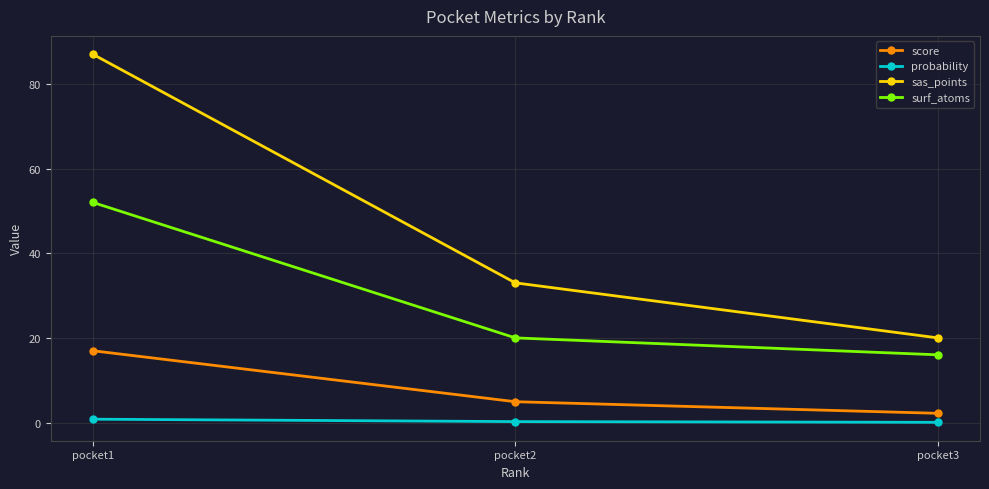

At pocket1, list the series in order from largest to smallest.

sas_points, surf_atoms, score, probability